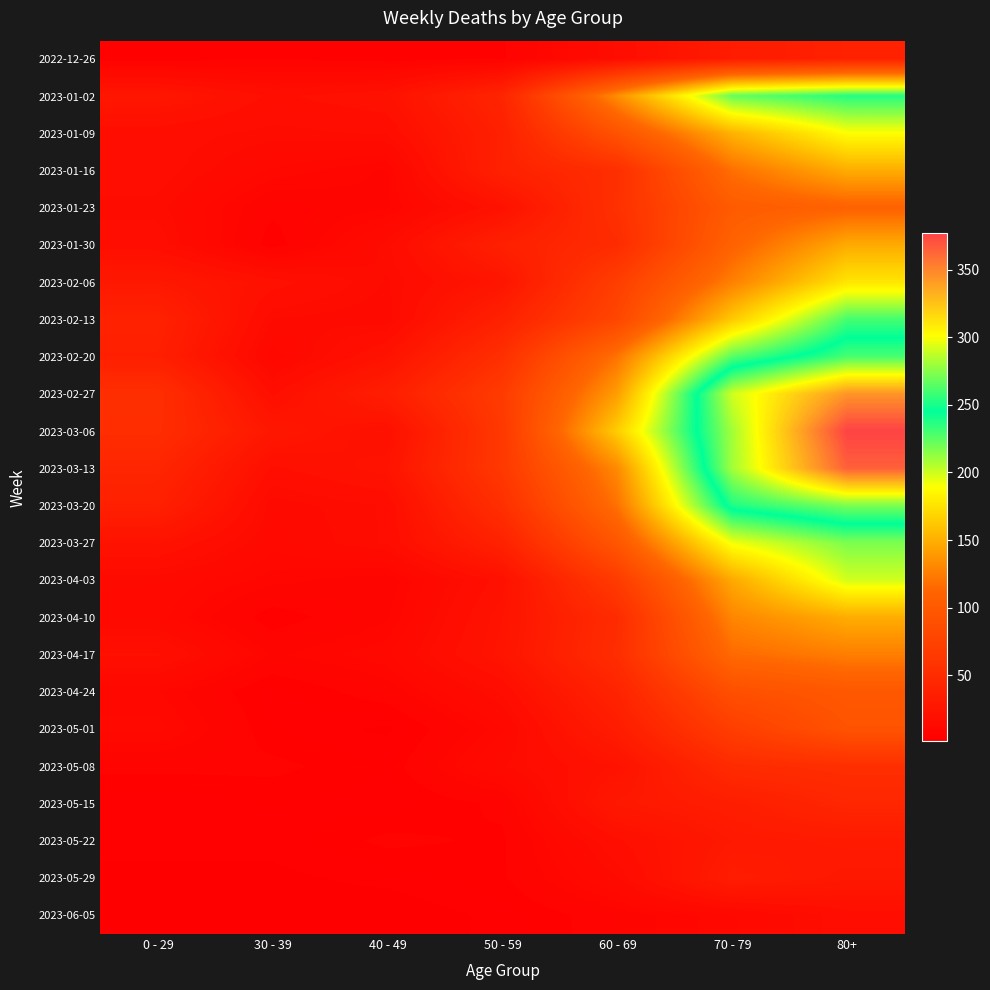

List the series in order of their peak value, lowest first.

2023-06-05, 2023-05-22, 2023-05-29, 2022-12-26, 2023-05-15, 2023-05-08, 2023-05-01, 2023-04-24, 2023-01-23, 2023-04-17, 2023-01-30, 2023-01-16, 2023-04-10, 2023-02-06, 2023-01-09, 2023-04-03, 2023-03-27, 2023-02-13, 2023-01-02, 2023-02-20, 2023-03-20, 2023-02-27, 2023-03-13, 2023-03-06